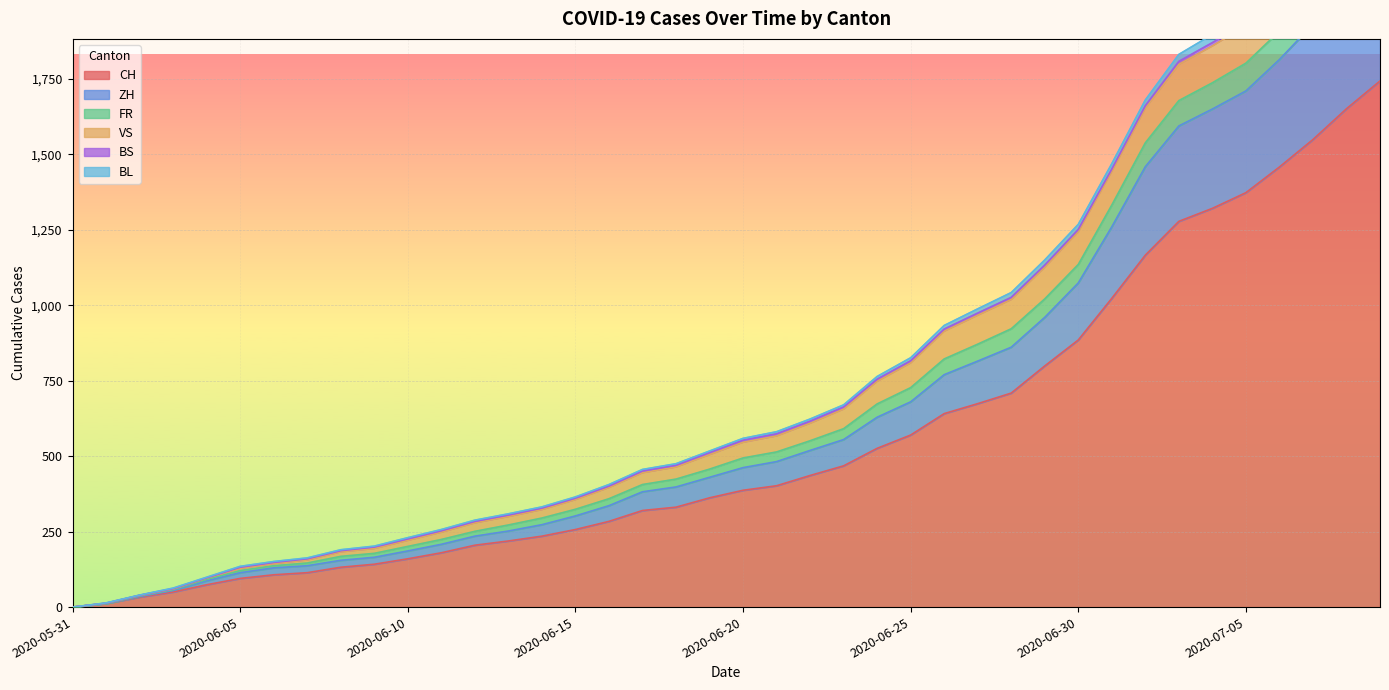

What is the highest value of the CH series?

1743